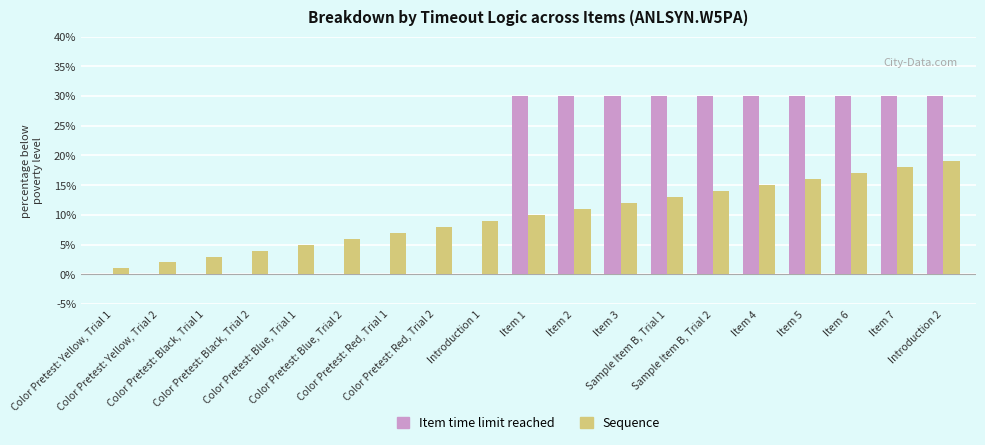

The value of Sequence at Item 4 is 7. True or false?

False